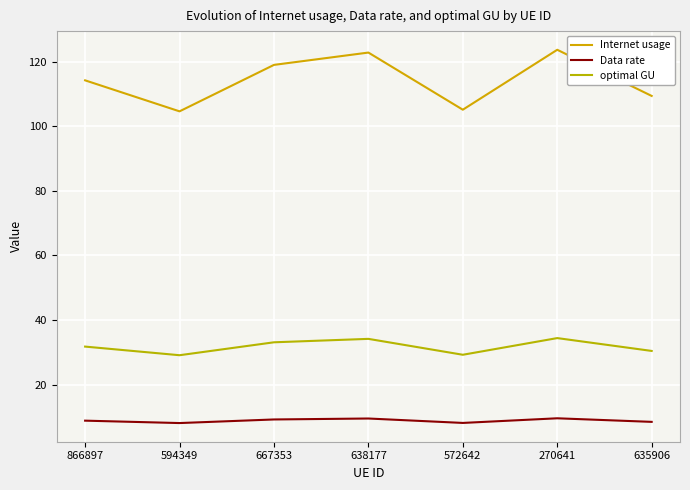

True or false: Internet usage and Data rate cross at least once.

False